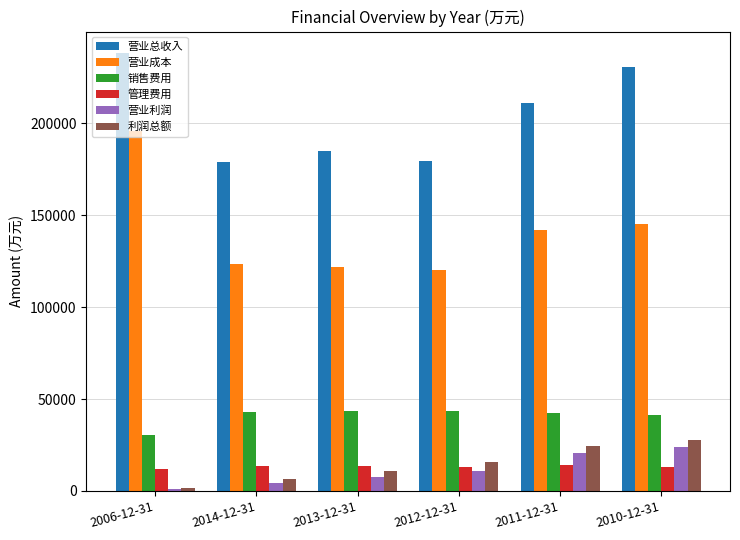

What is the difference between the maximum and second lowest values in the 利润总额 series?

20822